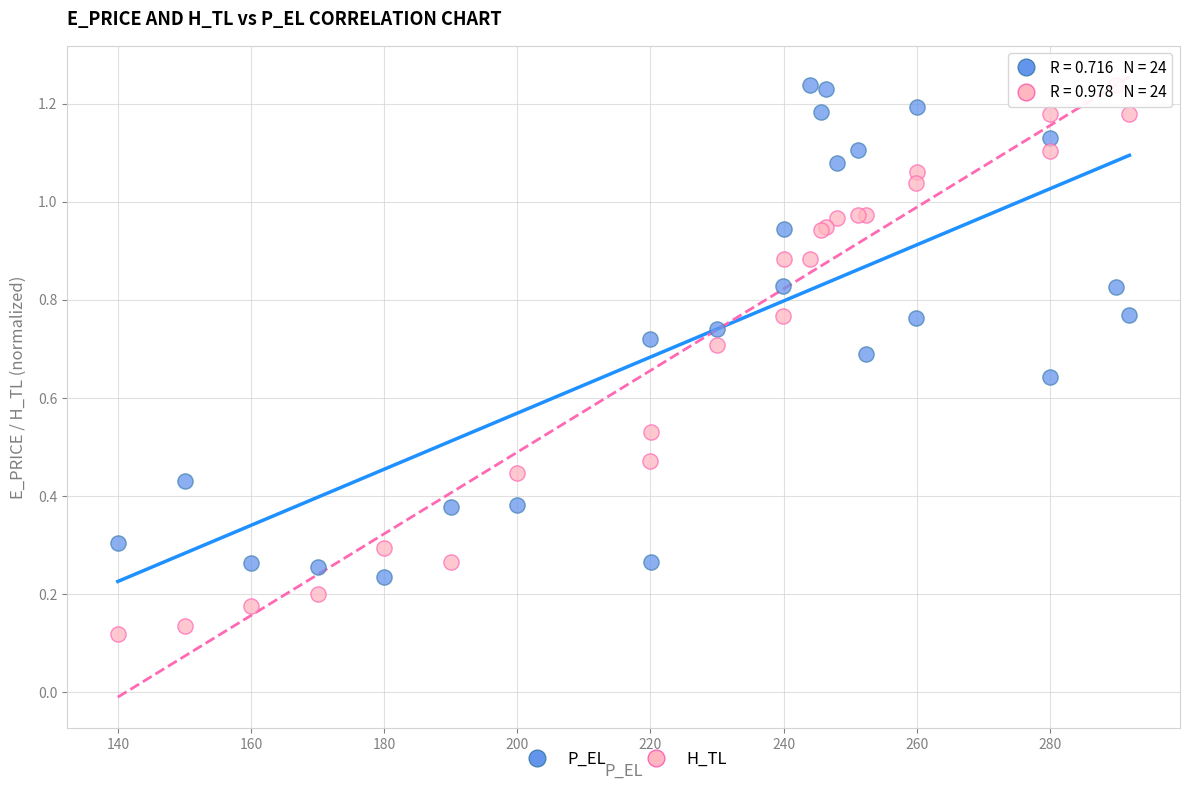

Which series has the largest Y range (max minus min)?

H_TL